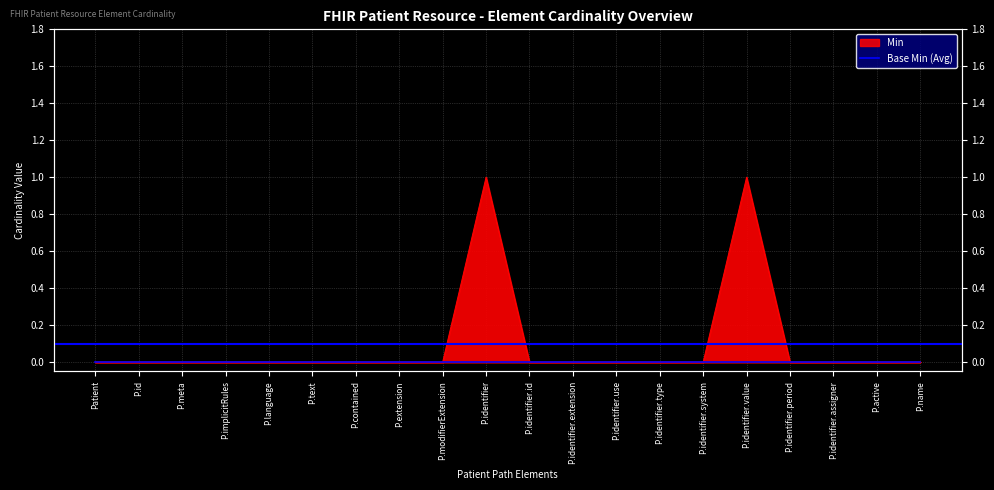

The value at P.id is 0. True or false?

False